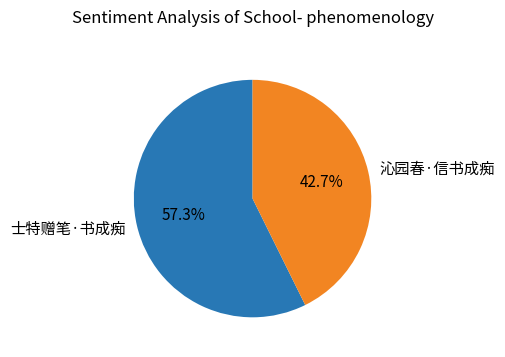

Which category has the smallest portion of the pie?

沁园春·信书成痴